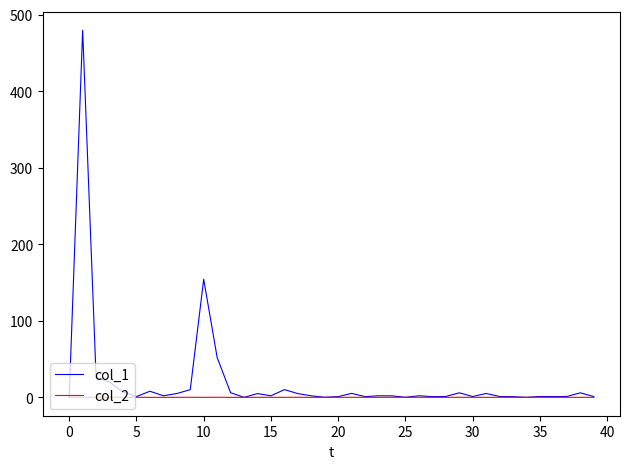

What is the highest value of the col_1 series?

479.8